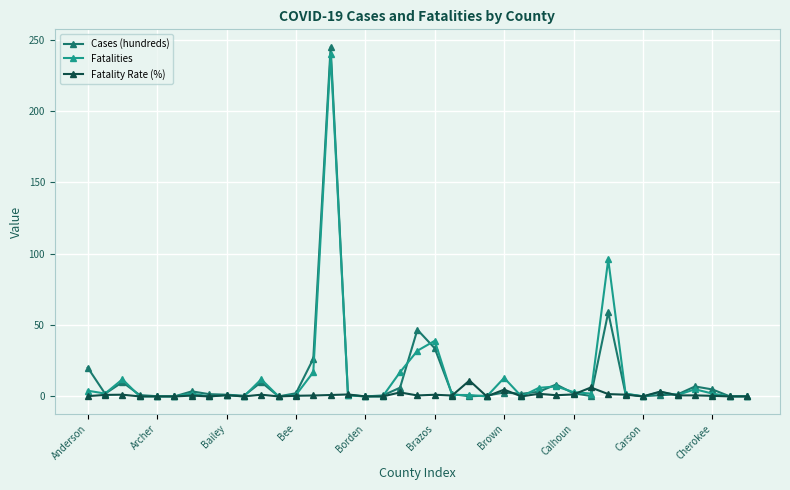

What is the maximum value for Cases (hundreds)?

245.1